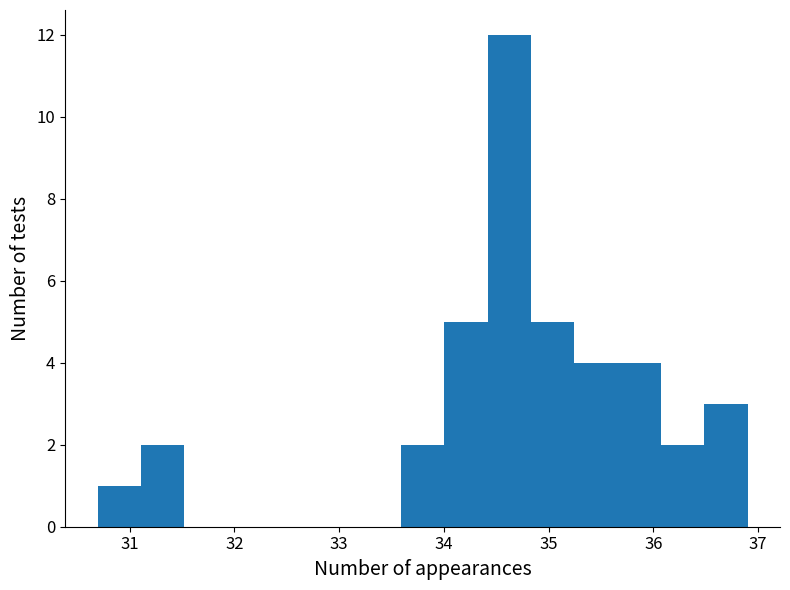

Reading left to right, list every bar in this chart as the range it spans on the x-axis followed by its height. Neither the bar edges nor the heights are printed on the chart, so give them approximately, as read against the axes.

30.7 to 31.1: 1
31.1 to 31.5: 2
31.5 to 31.9: 0
31.9 to 32.3: 0
32.3 to 32.8: 0
32.8 to 33.2: 0
33.2 to 33.6: 0
33.6 to 34.0: 2
34.0 to 34.4: 5
34.4 to 34.8: 12
34.8 to 35.2: 5
35.2 to 35.7: 4
35.7 to 36.1: 4
36.1 to 36.5: 2
36.5 to 36.9: 3